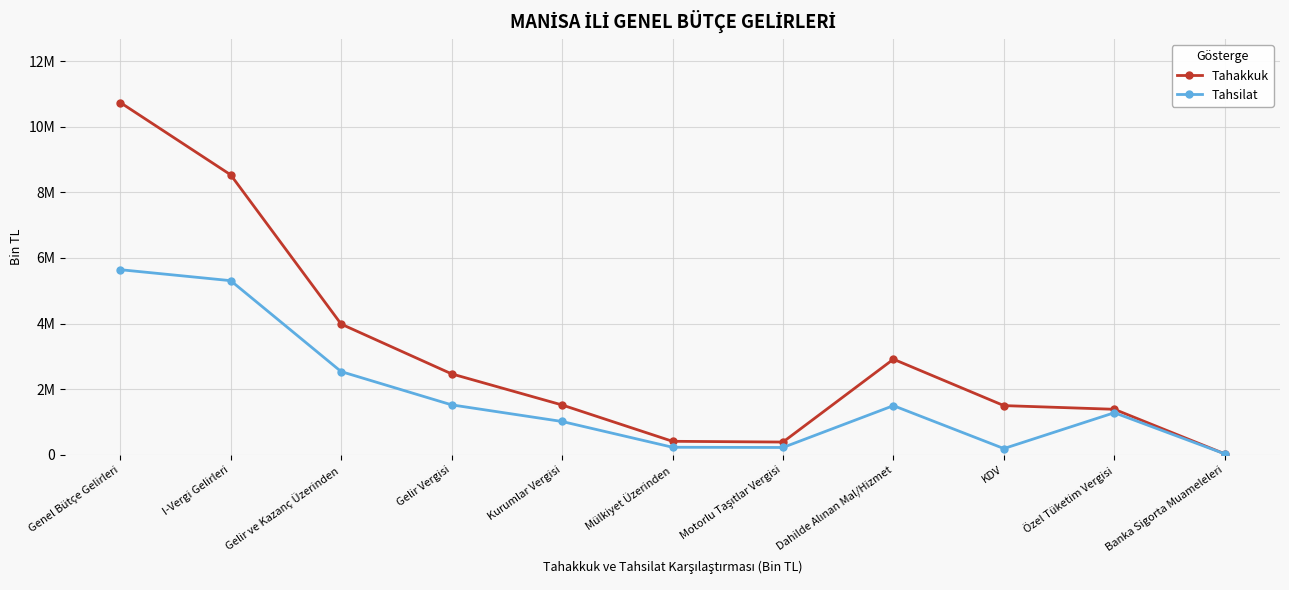

Which series changed the most between Genel Bütçe Gelirleri and I-Vergi Gelirleri?

Tahakkuk